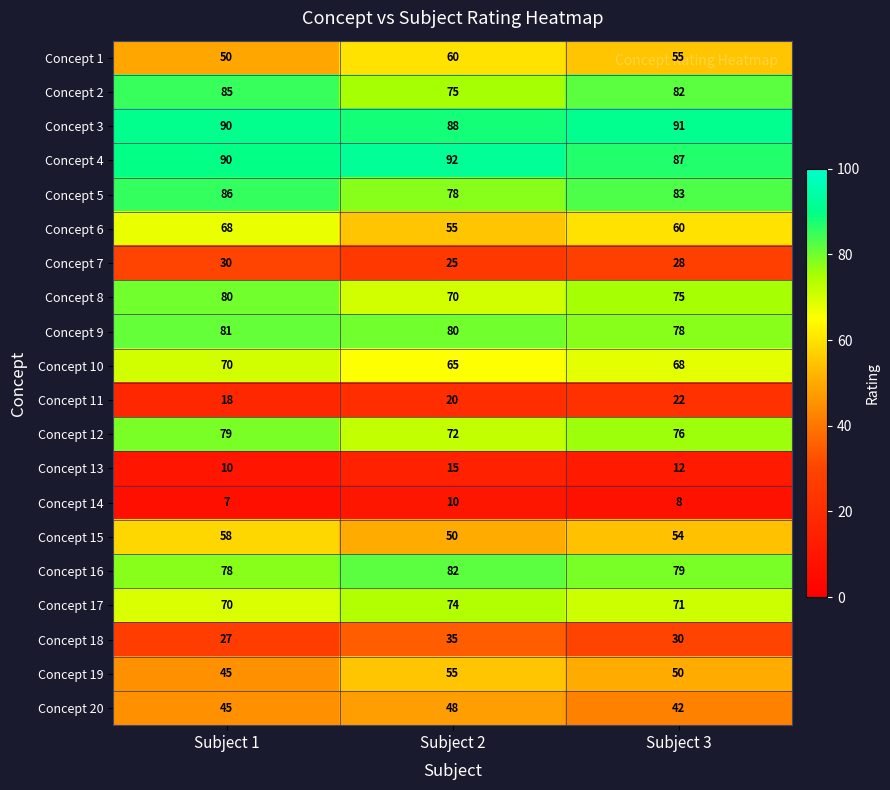

Which series has the largest range (max minus min)?

Concept 6